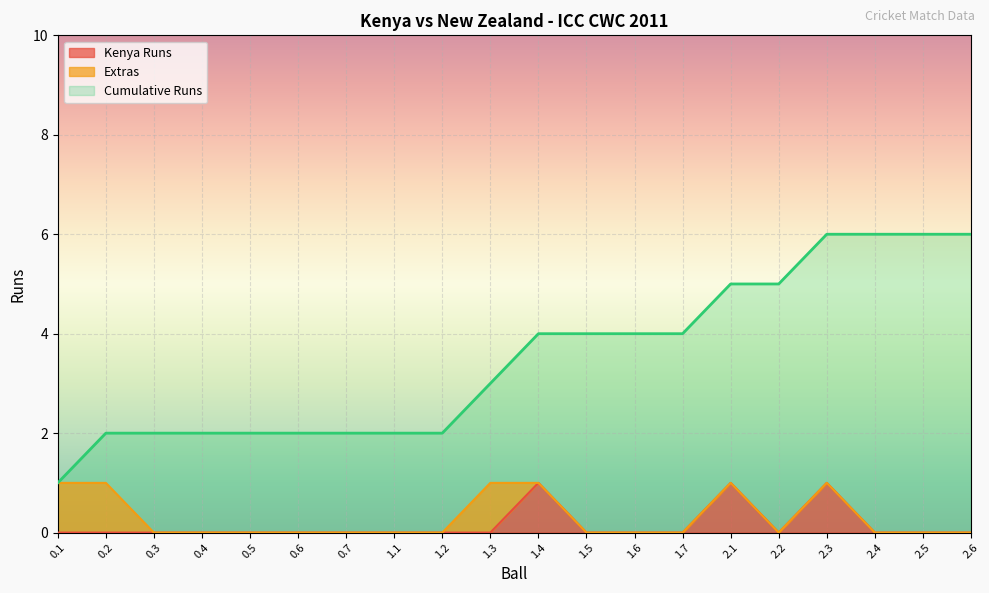

What is the difference between the maximum and minimum values in the Kenya Runs series?

1